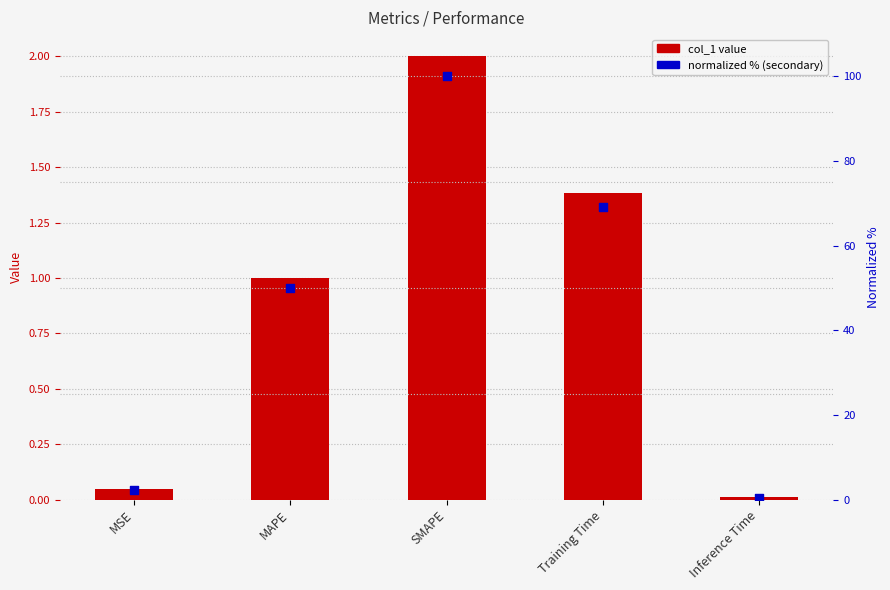

Which series has the largest total across all categories?

normalized %